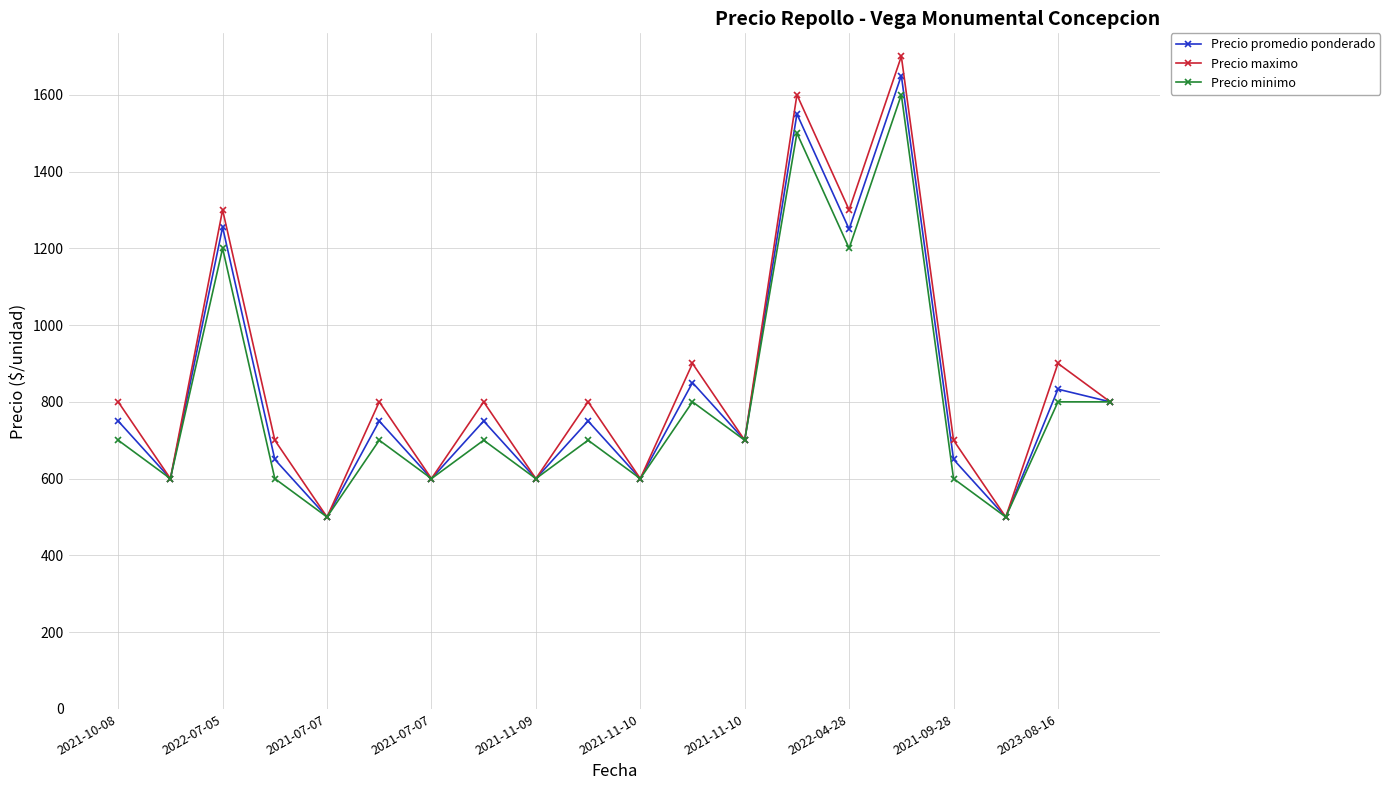

In Precio minimo, how many points are lower than both neighbors (excluding endpoints)?

8